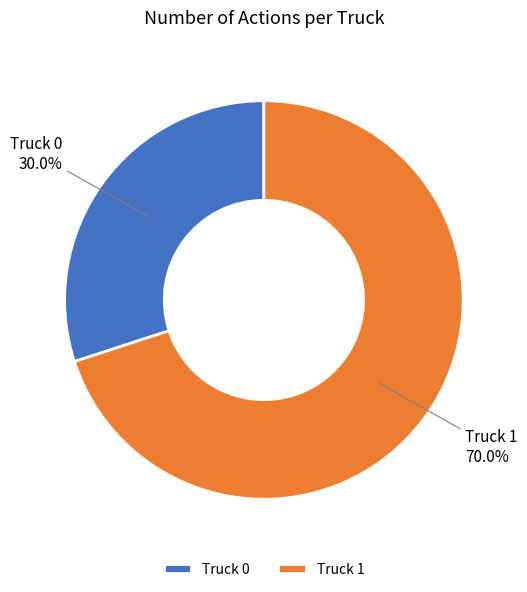

What portion of the pie excludes Truck 1?

30.0%